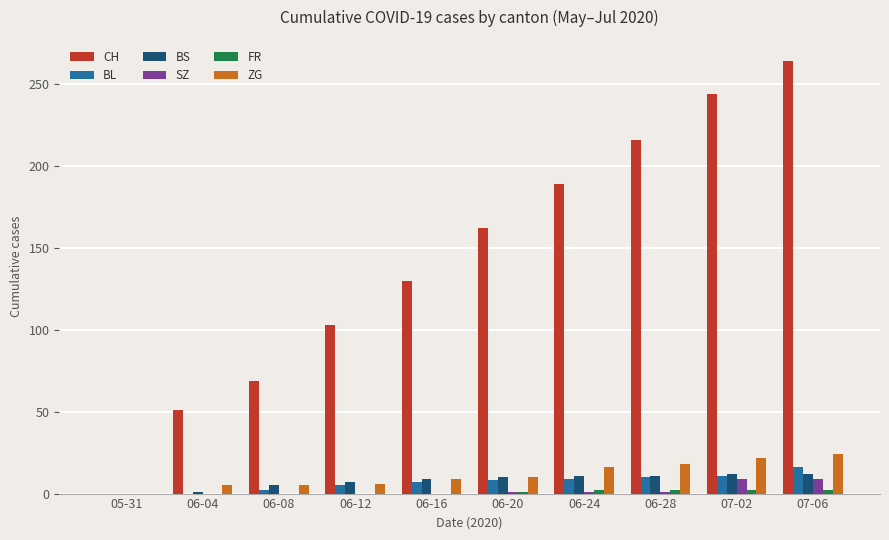

Which label corresponds to the largest value in the chart?

07-06